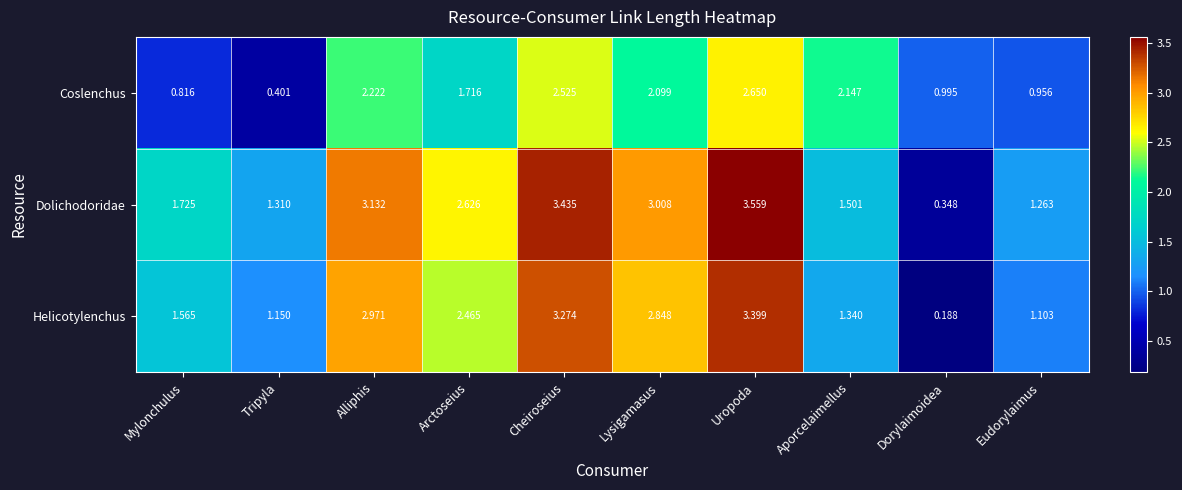

Which category has the highest value across all series?

Uropoda